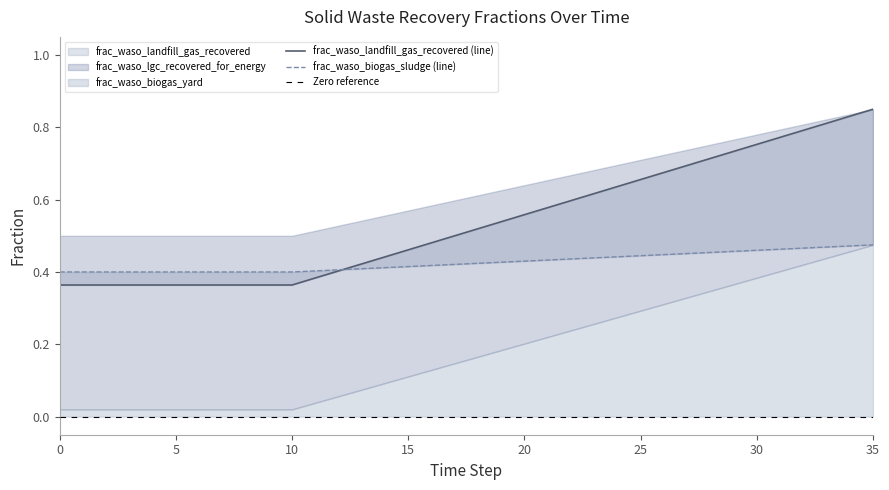

List the labels in order of frac_waso_biogas_sludge value, largest first.

35, 34, 33, 32, 31, 30, 29, 28, 27, 26, 25, 24, 23, 22, 21, 20, 19, 18, 17, 16, 15, 14, 13, 12, 11, 0, 1, 2, 3, 4, 5, 6, 7, 8, 9, 10